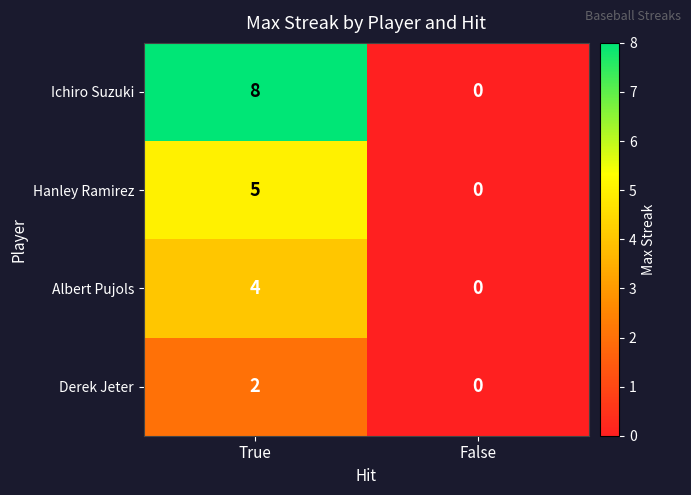

Rank the series by their maximum value, from highest to lowest.

Ichiro Suzuki, Hanley Ramirez, Albert Pujols, Derek Jeter